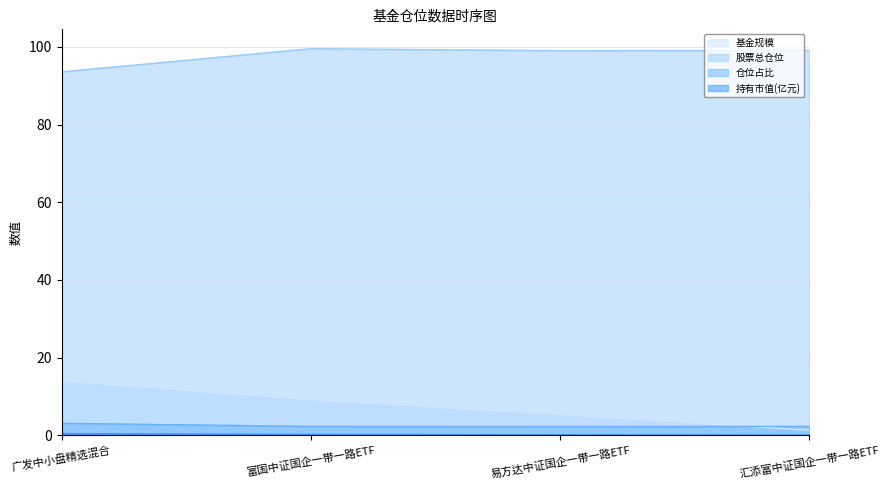

Is the value of 股票总仓位 at 汇添富中证国企一带一路ETF greater than the value of 仓位占比 at 广发中小盘精选混合?

Yes